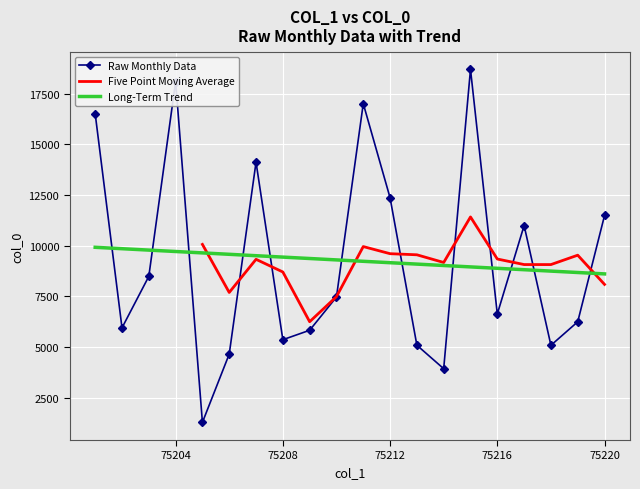

Rank the categories by value from highest to lowest.

75215, 75204, 75211, 75201, 75207, 75212, 75220, 75217, 75203, 75210, 75216, 75219, 75202, 75209, 75208, 75213, 75218, 75206, 75214, 75205